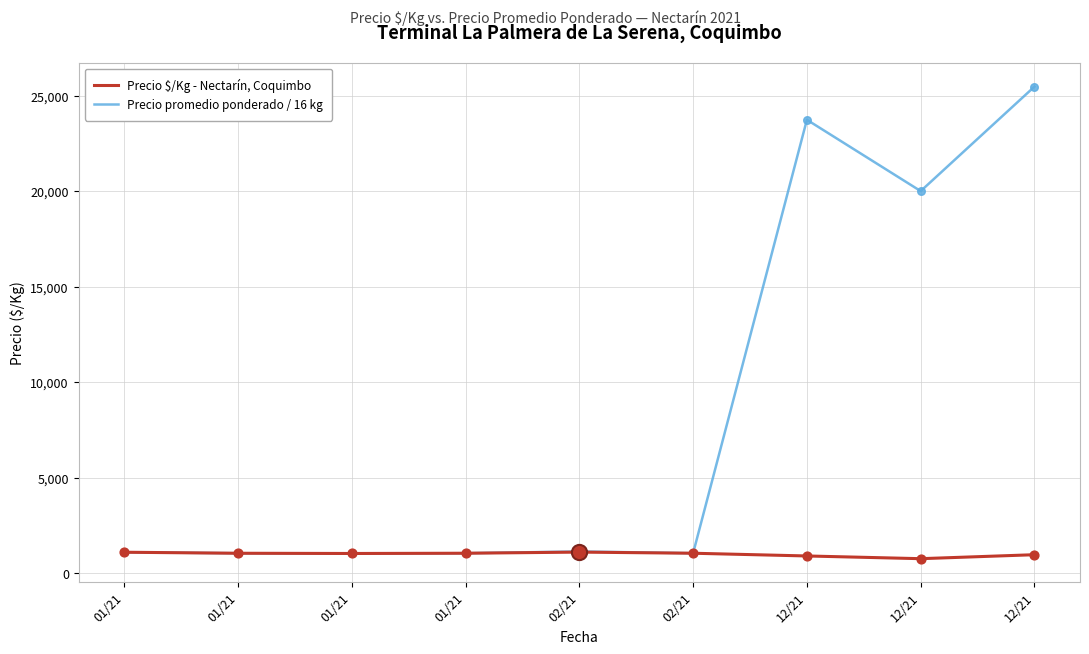

What are all the series names shown in the legend?

Precio $/Kg - Nectarín, Coquimbo, Precio promedio ponderado / 16 kg